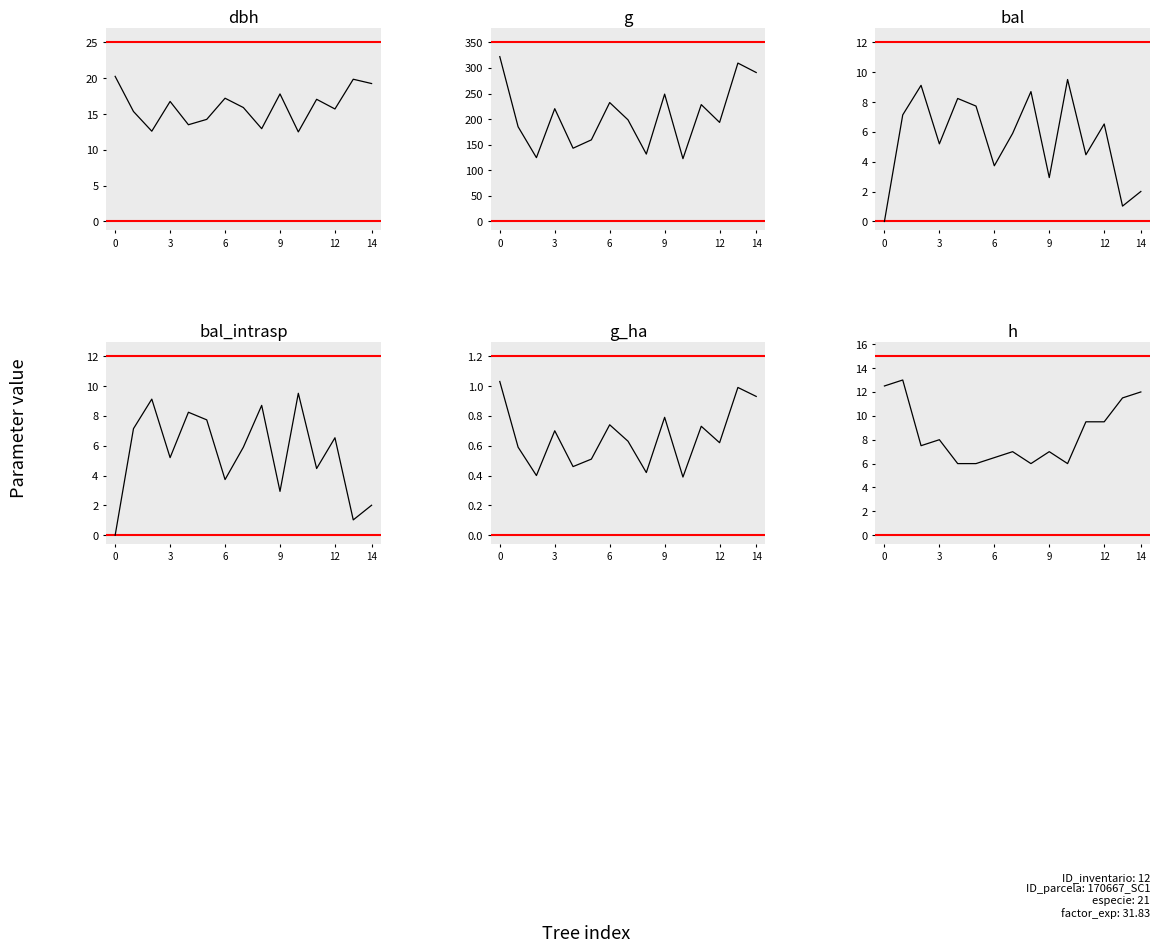

At which label does g reach its minimum?

10